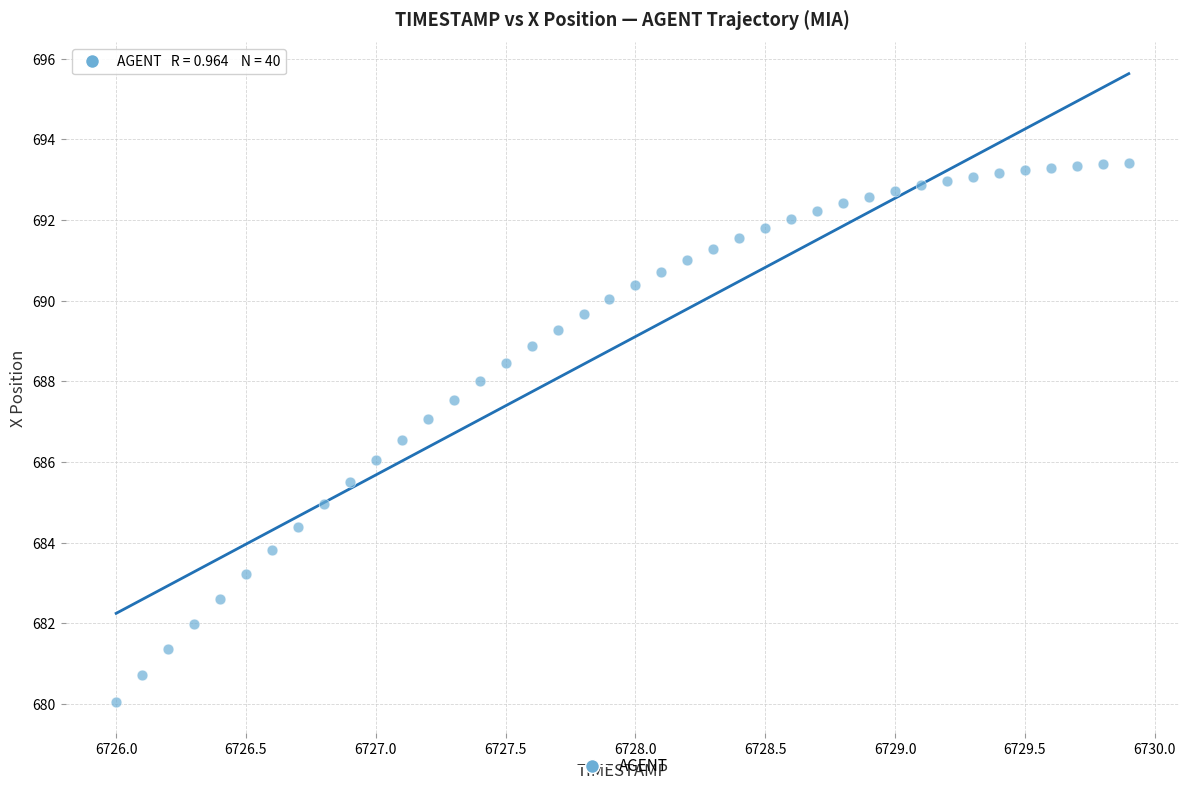

What is the range of X values (max minus min)?

3.9